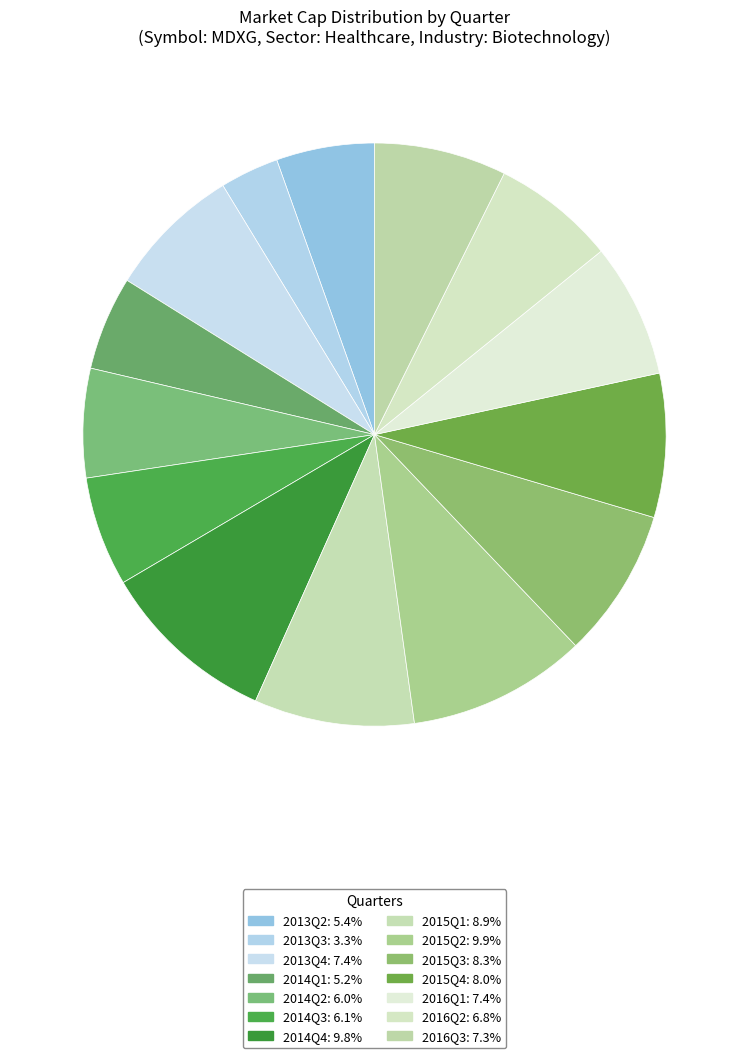

How many slices are in this pie chart?

14